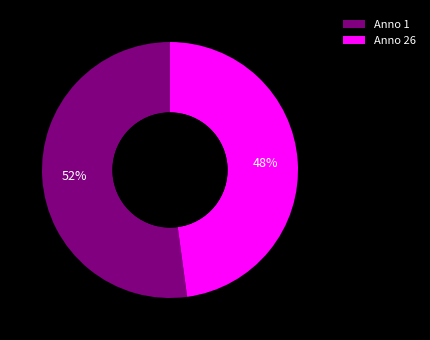

Do Anno 26 and Anno 1 together represent more than half of the pie?

Yes